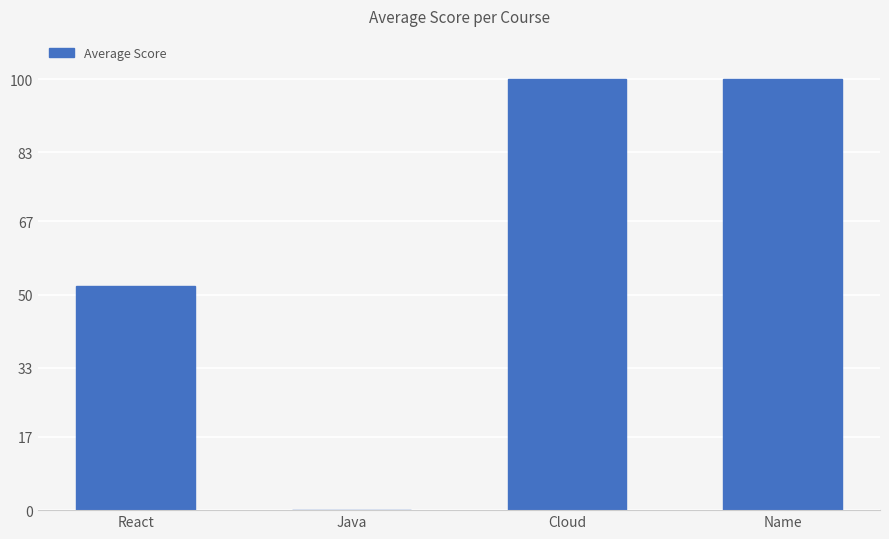

Are the bars grouped side by side (vs. stacked)?

No